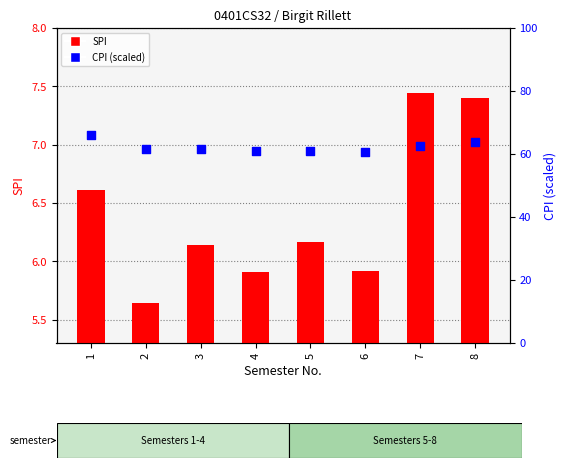

Which series reaches the maximum Y coordinate?

CPI